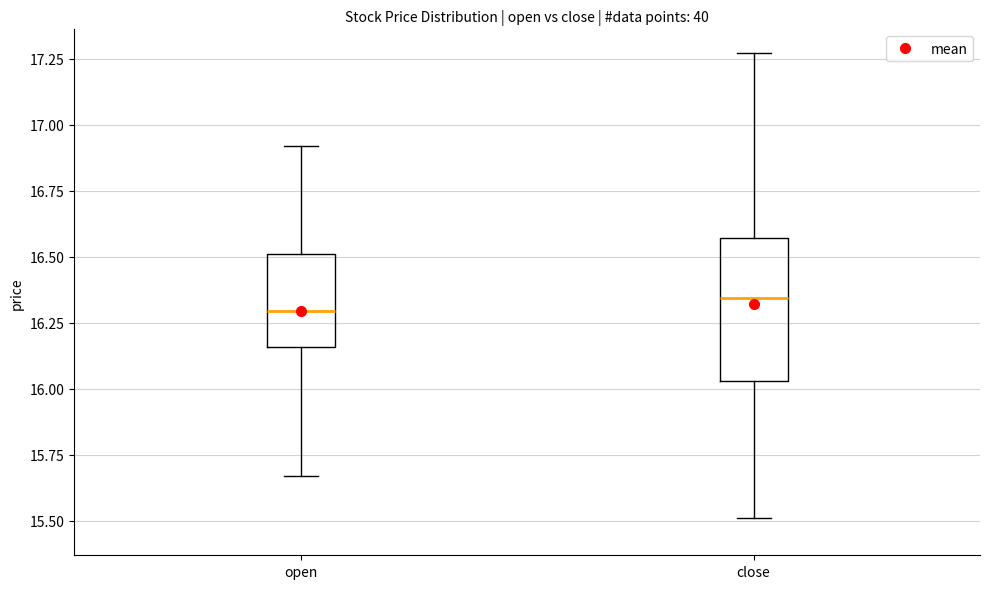

Which box is the tallest, from its lower edge to its upper edge?

close